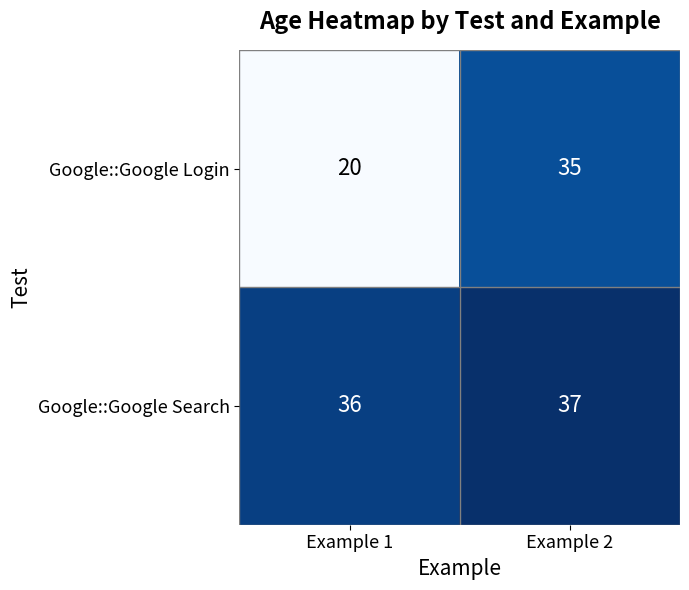

The Google::Google Search series shows 63 at Example 2. True or false?

False